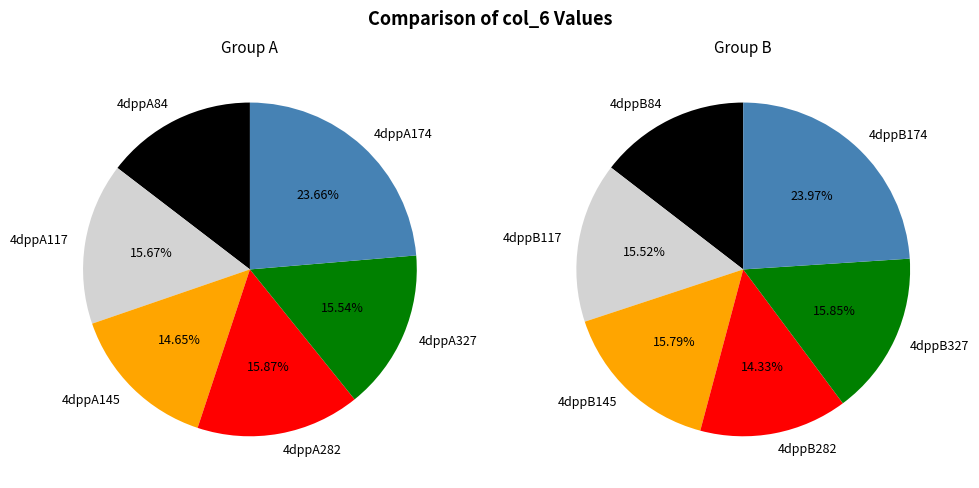

Count the number of slices in the pie.

12